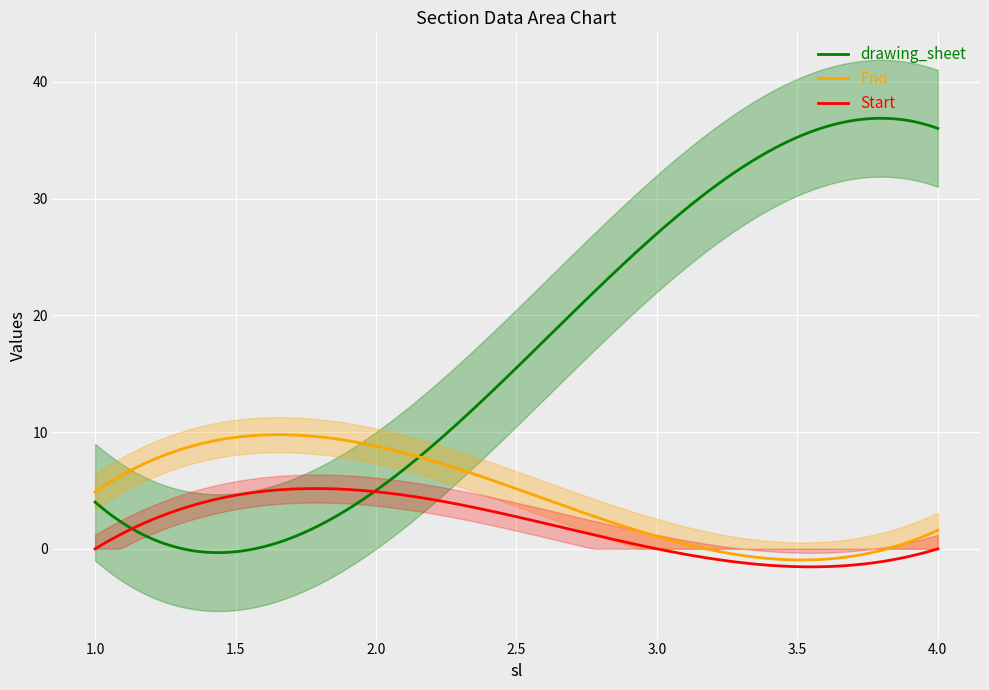

At which label is End closest to 4?

1